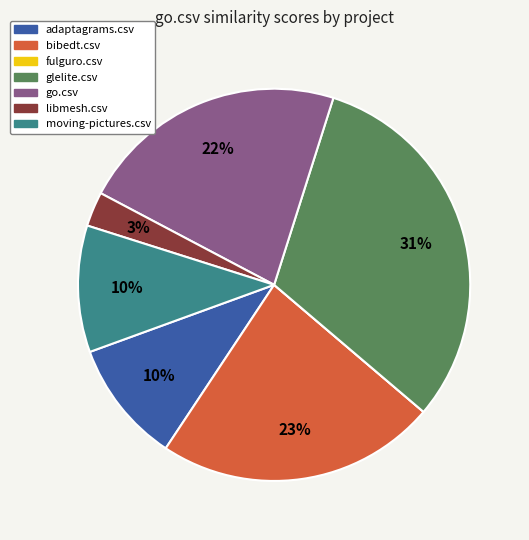

Is it true that glelite.csv is 31% of the pie?

True